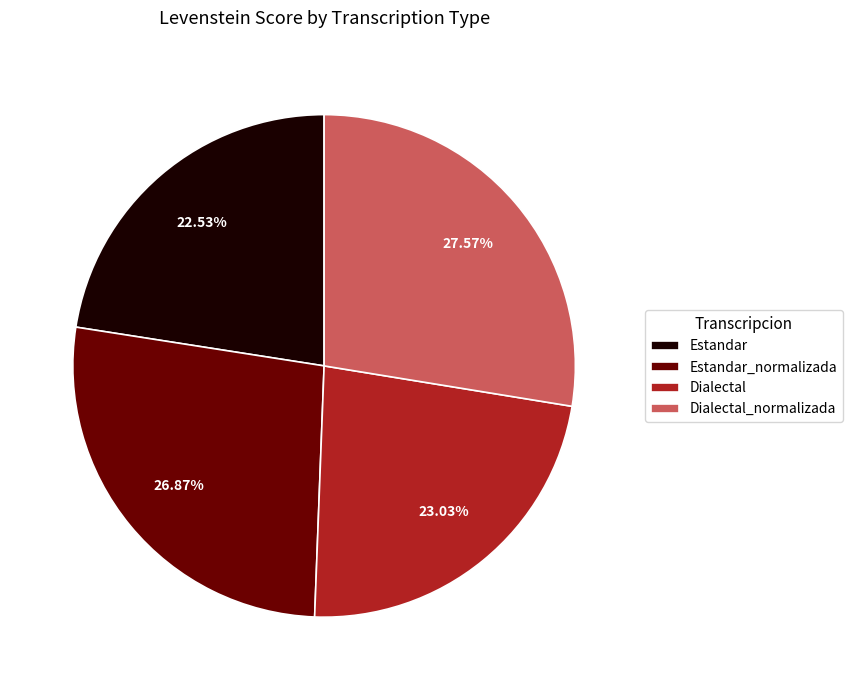

Does Estandar represent more than half of the total?

No